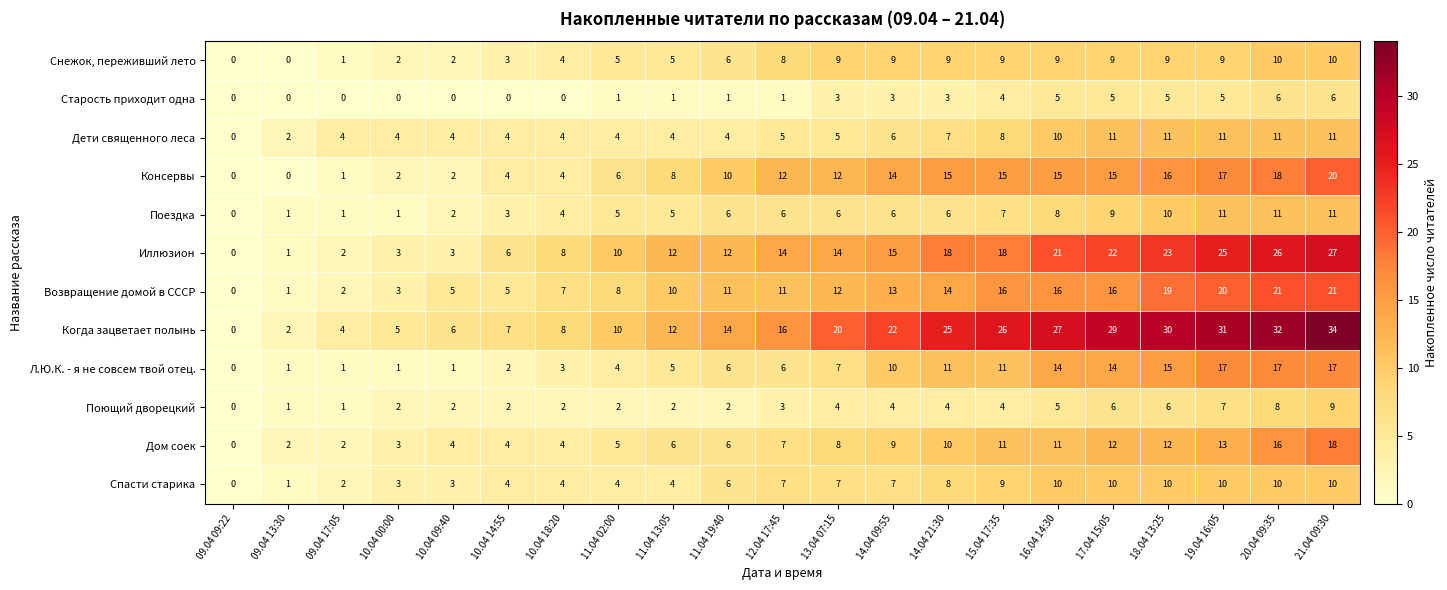

True or false: Снежок, переживший лето has a value of 13 at 12.04 17:45.

False